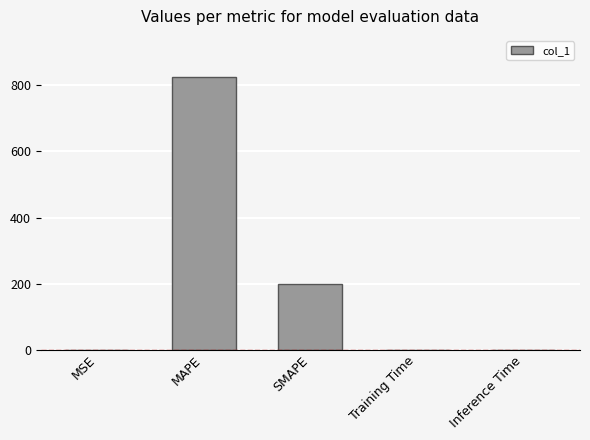

What is the difference between the values at Inference Time and SMAPE?

200.0